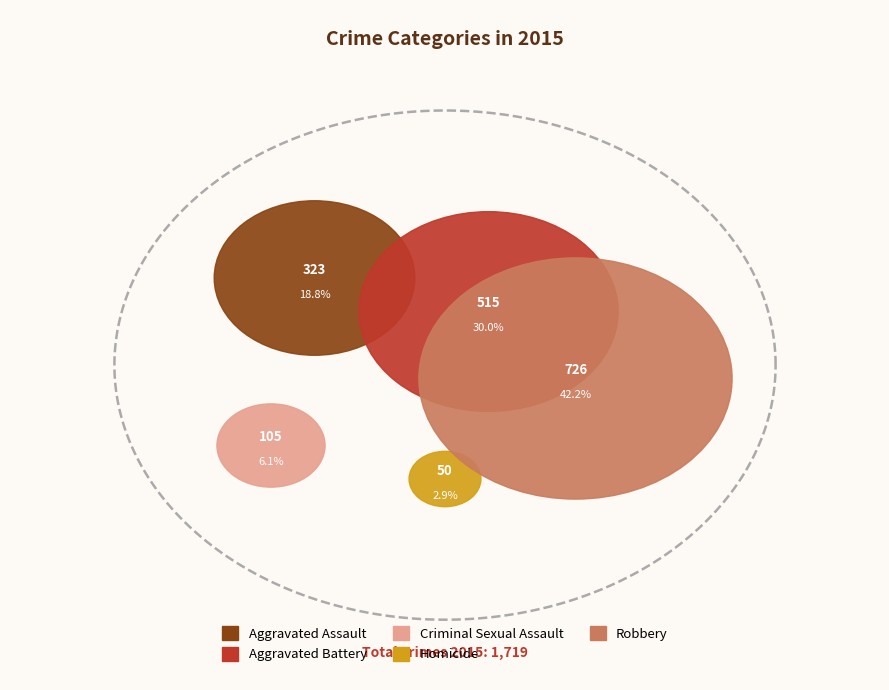

Count the number of slices in the pie.

5